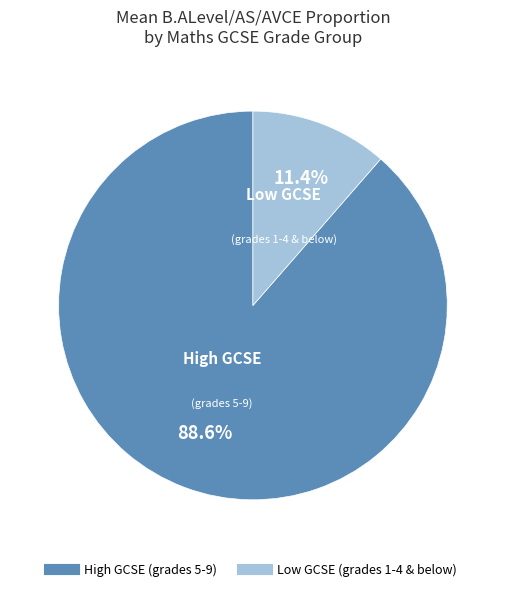

Is there any slice that represents more than half of the pie?

Yes